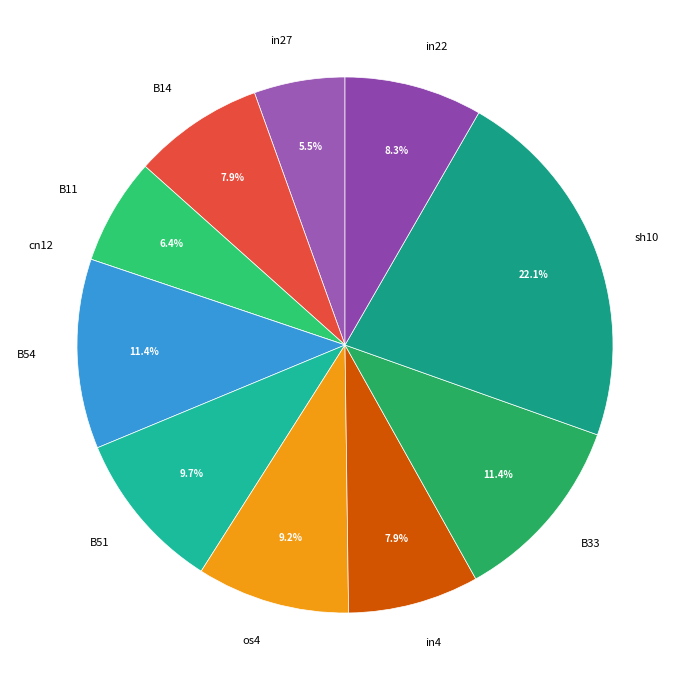

Between B11 and os4, which is larger?

os4